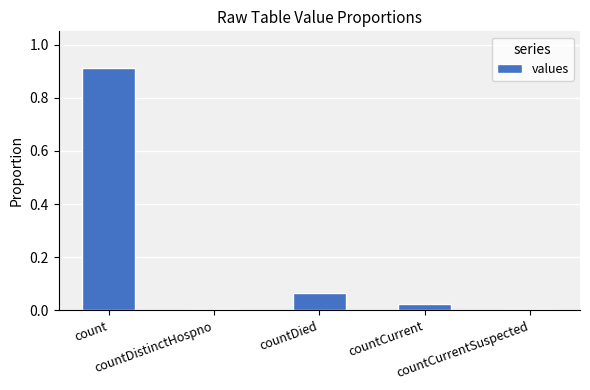

Between countCurrentSuspected and countDied, which is larger?

countDied